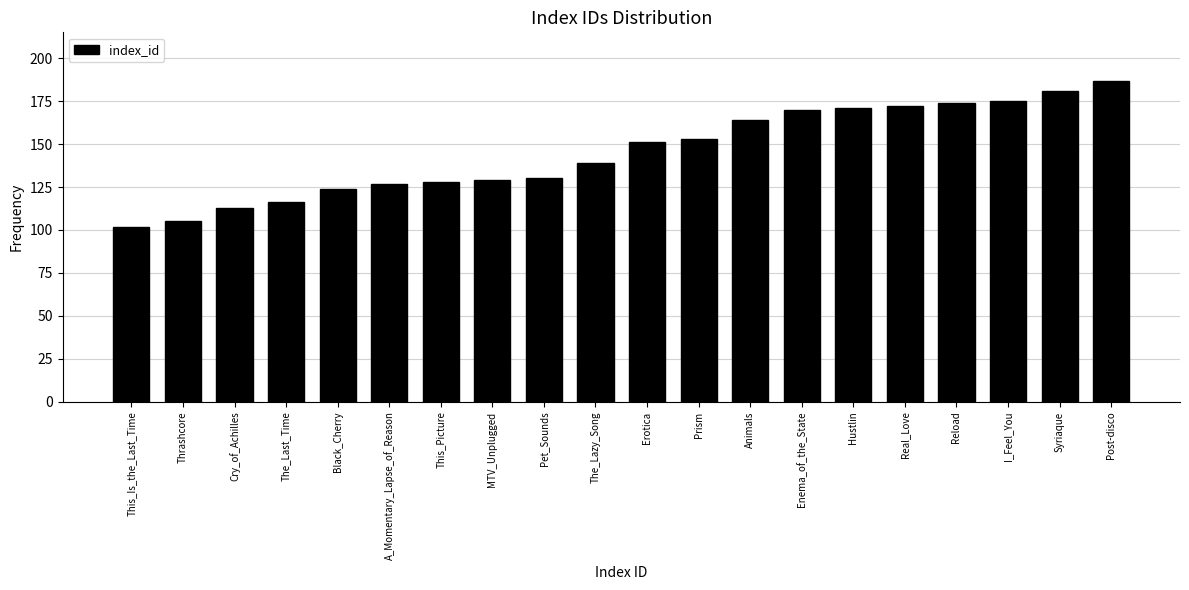

Reading left to right, list all the values displayed in this chart.

102	105	113	116	124	127	128	129	130	139	151	153	164	170	171	172	174	175	181	187